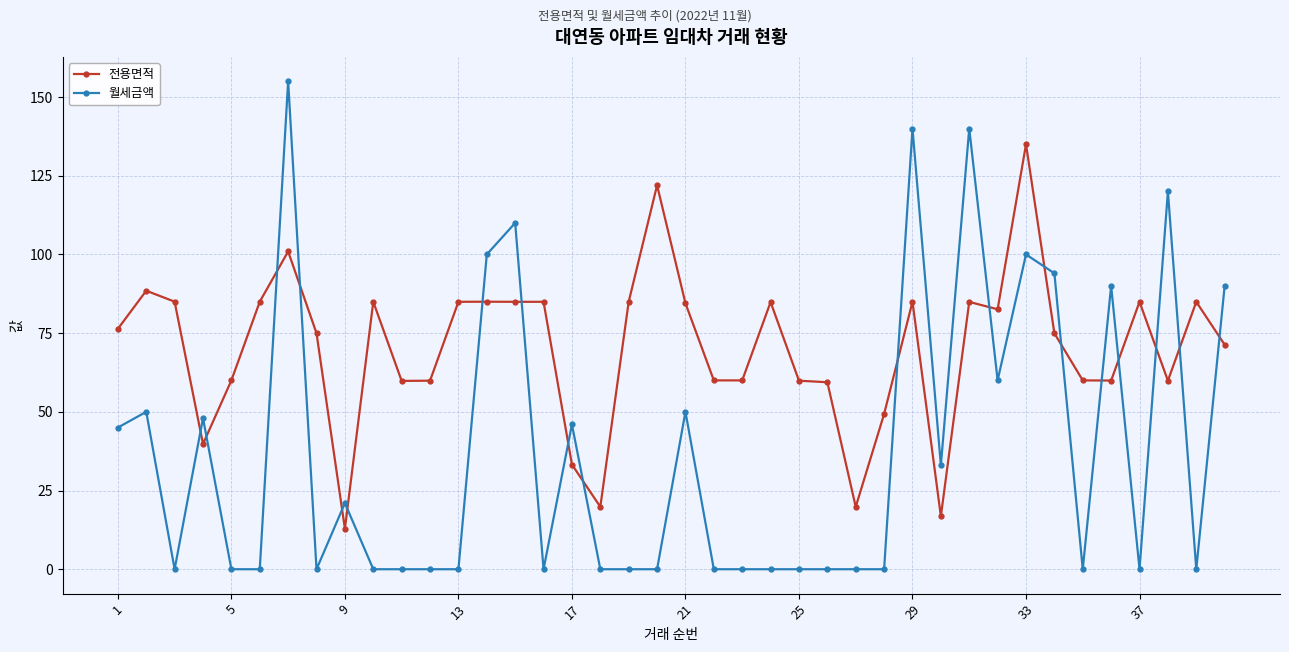

What is the maximum value for 전용면적?

135.0